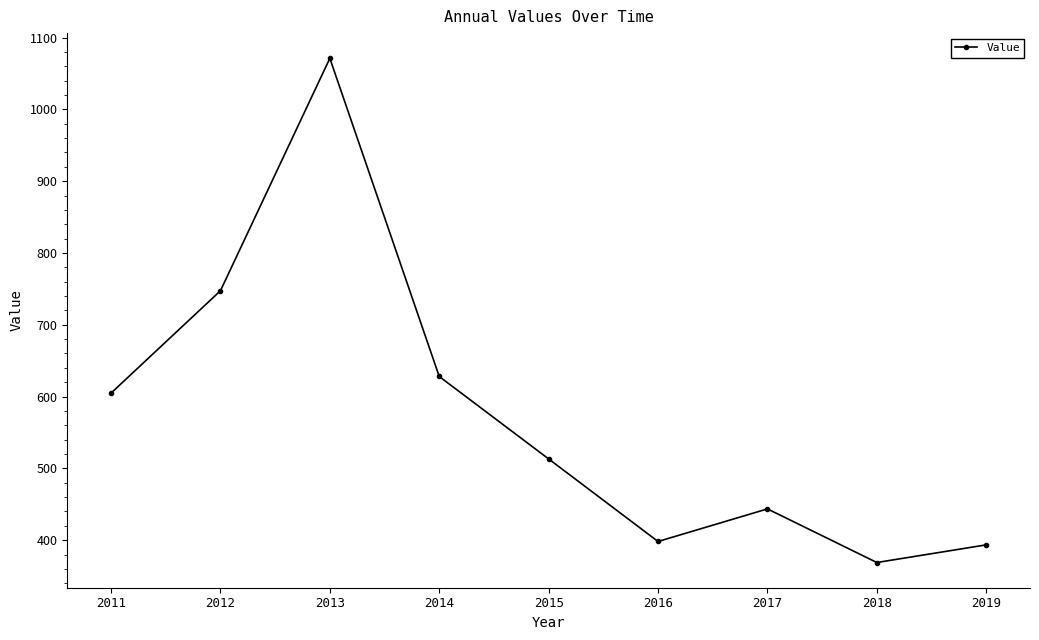

What is the value of the 7th point from the left?

443.6